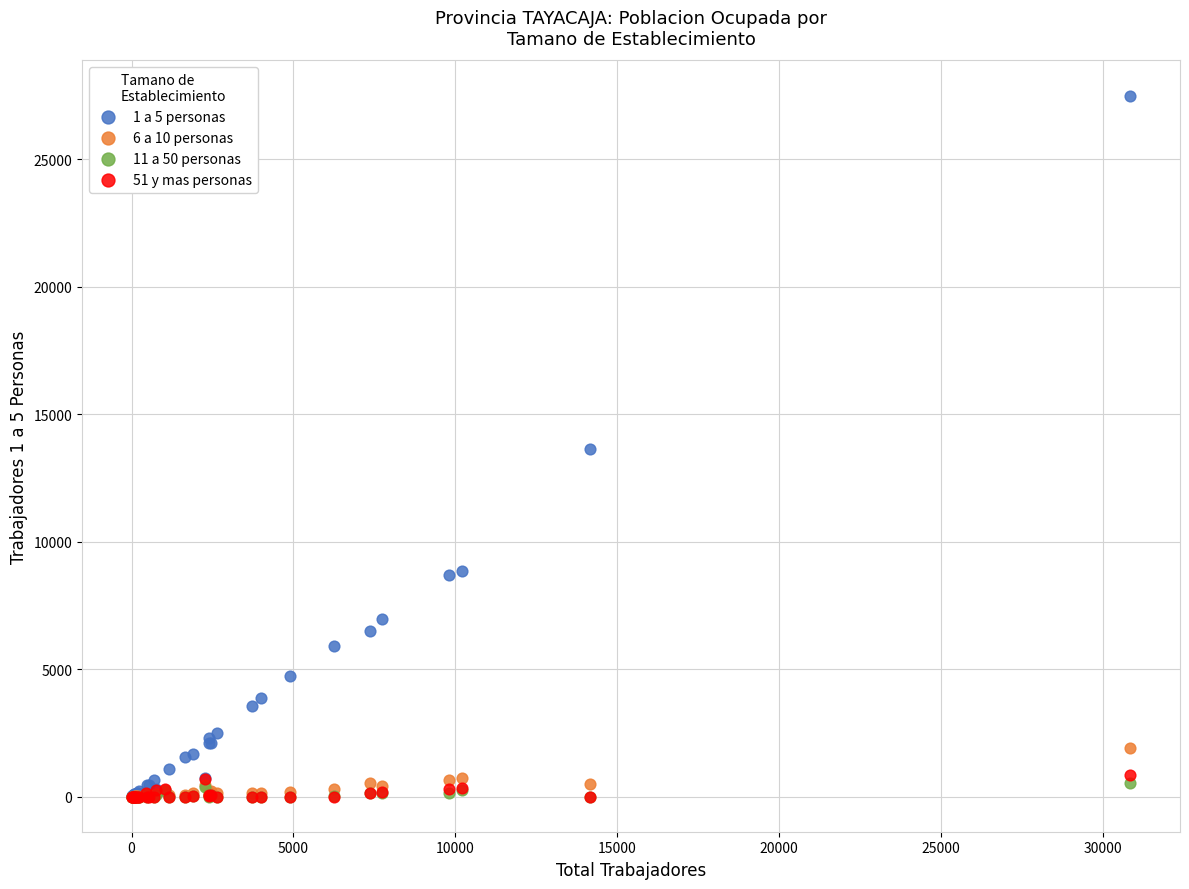

What are all the series names shown in the legend?

1 a 5 personas, 6 a 10 personas, 11 a 50 personas, 51 y mas personas